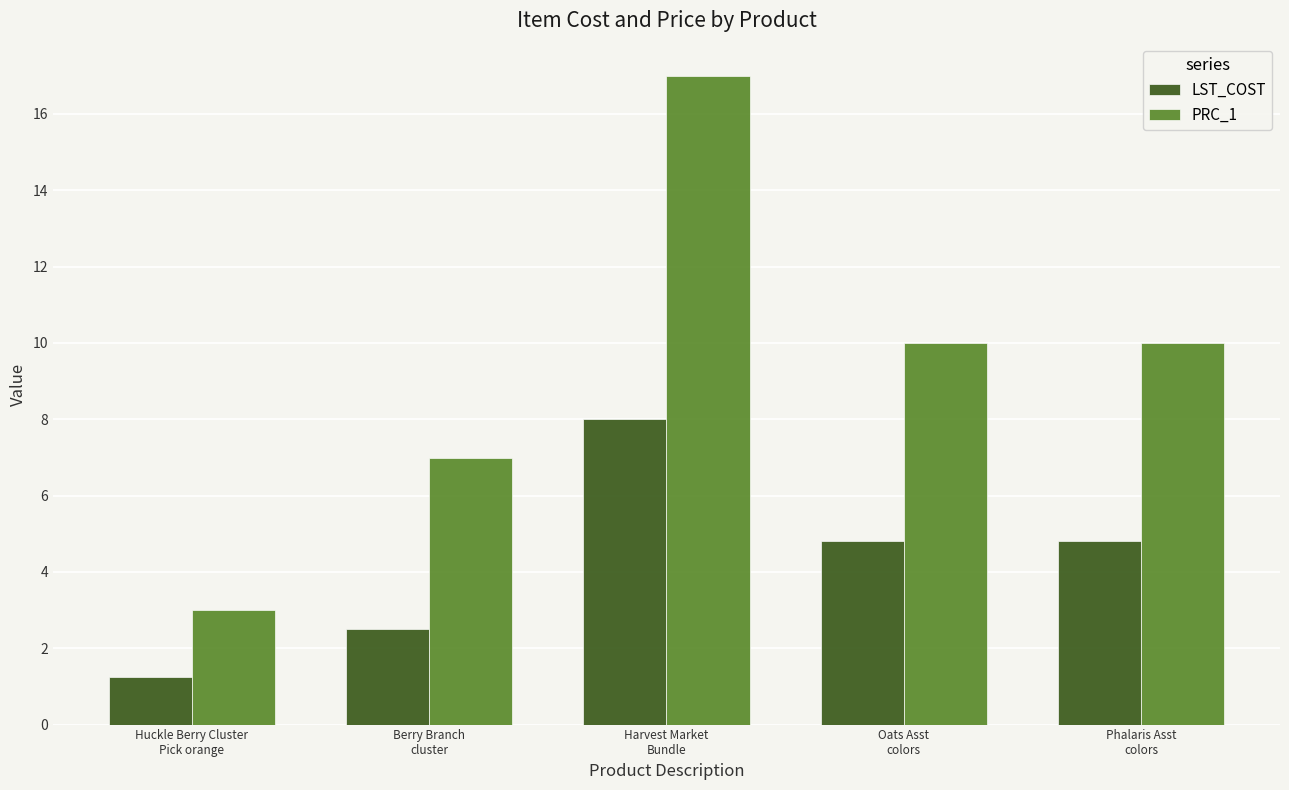

How many data points in PRC_1 are less than 9?

2